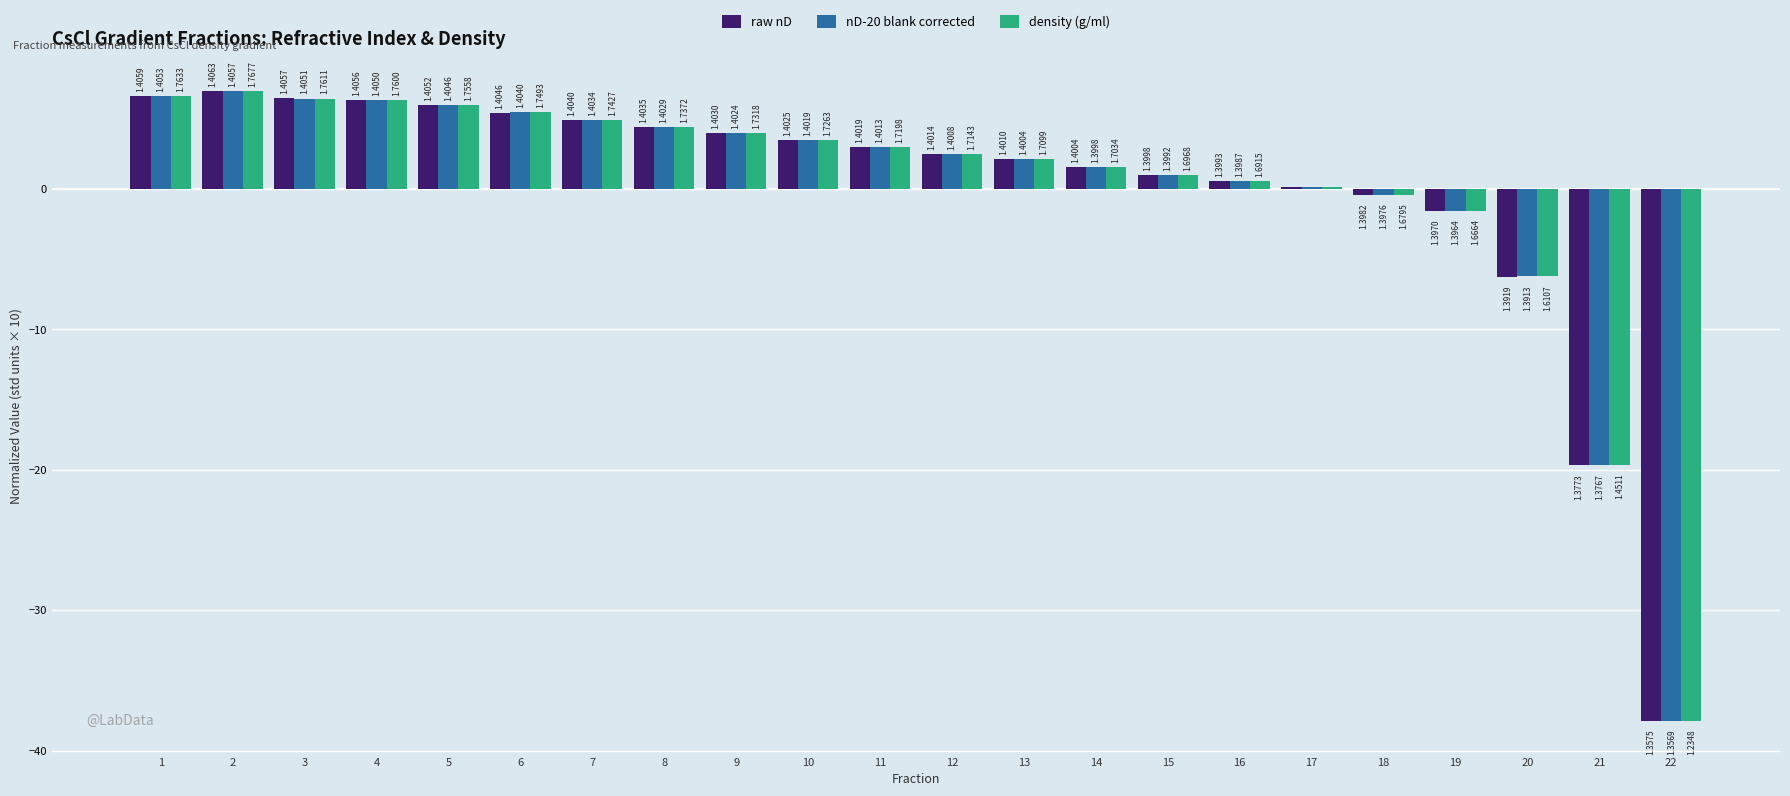

What is the approximate value of density (g/ml) at 1?

6.6